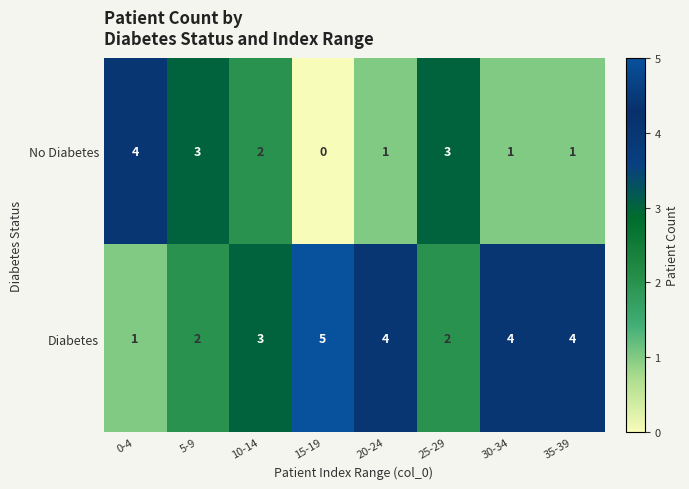

What is the spread (max minus min) of values at 20-24?

3